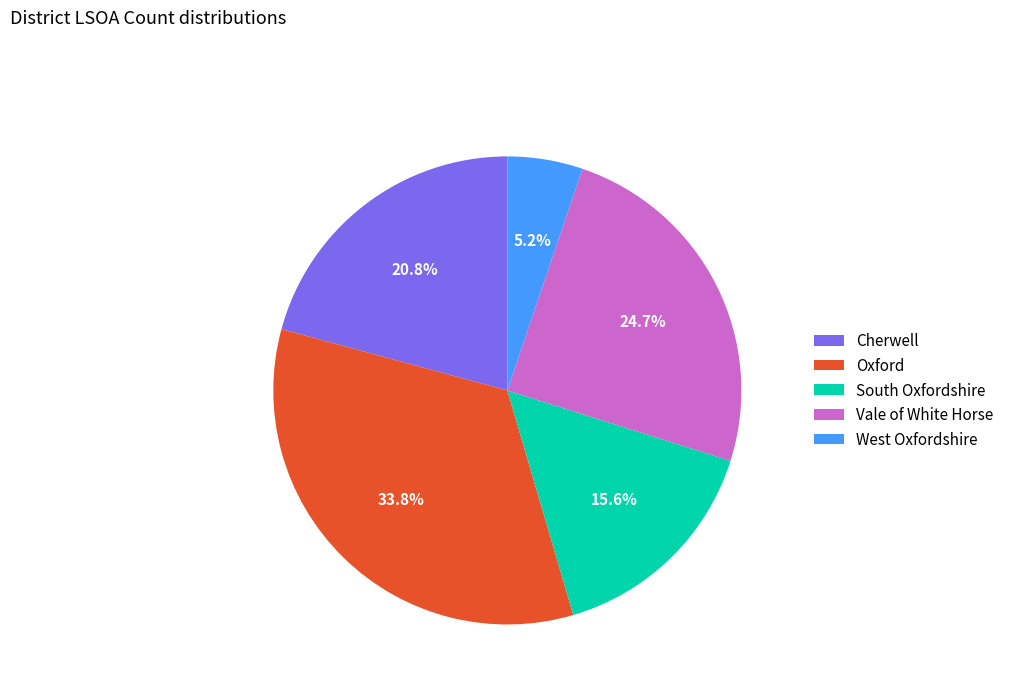

Rank the categories by value from highest to lowest.

Oxford, Vale of White Horse, Cherwell, South Oxfordshire, West Oxfordshire